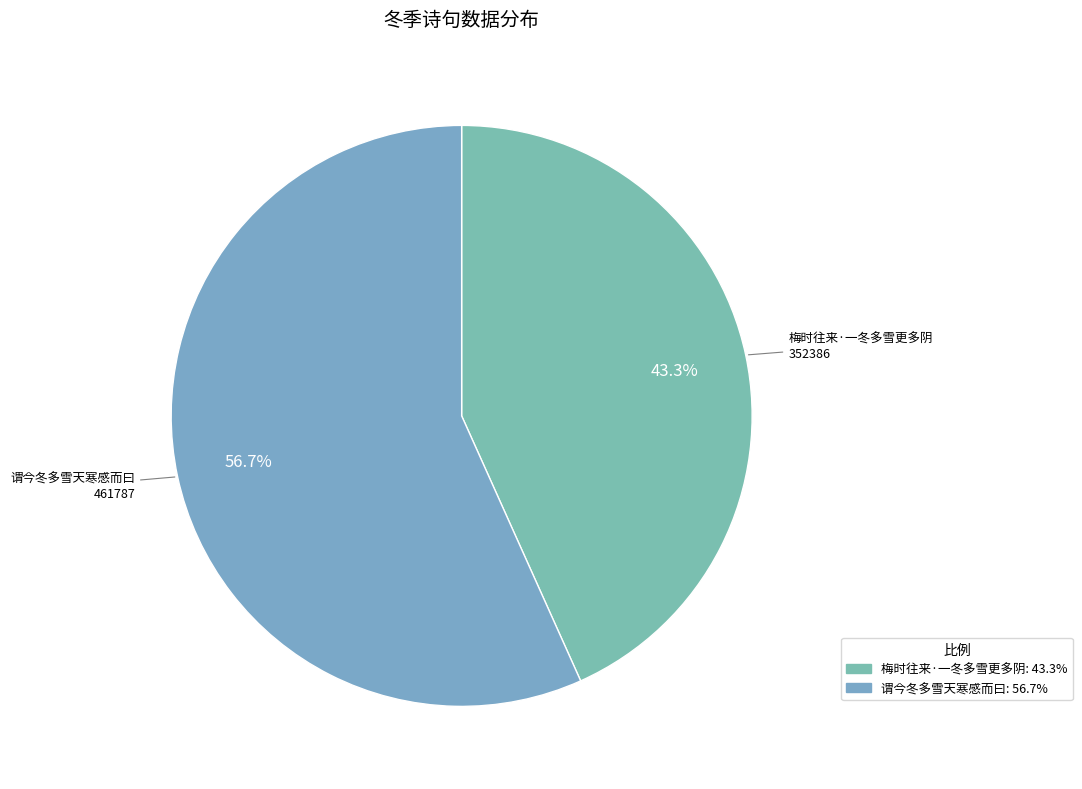

The 谓今冬多雪天寒感而曰 slice represents 57% of the pie. True or false?

True